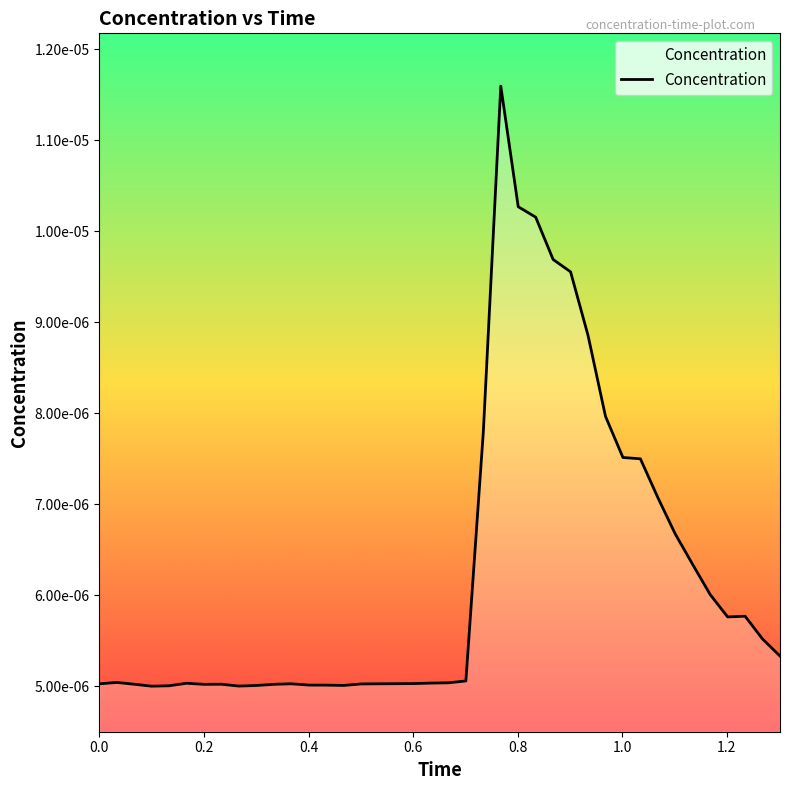

How many interior local peaks (higher than both neighbors) does the data have?

6